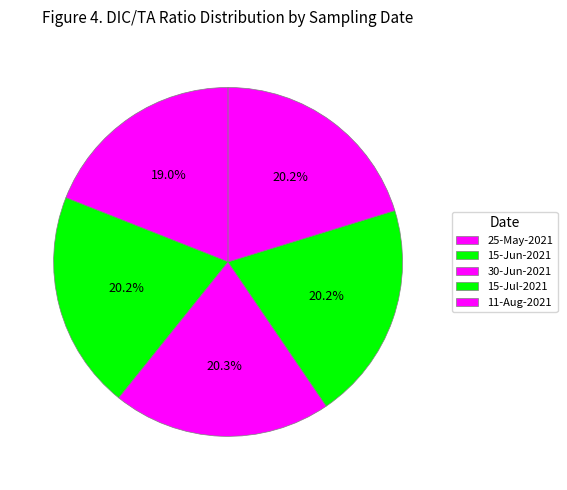

True or false: 25-May-2021 accounts for 5% of the total.

False